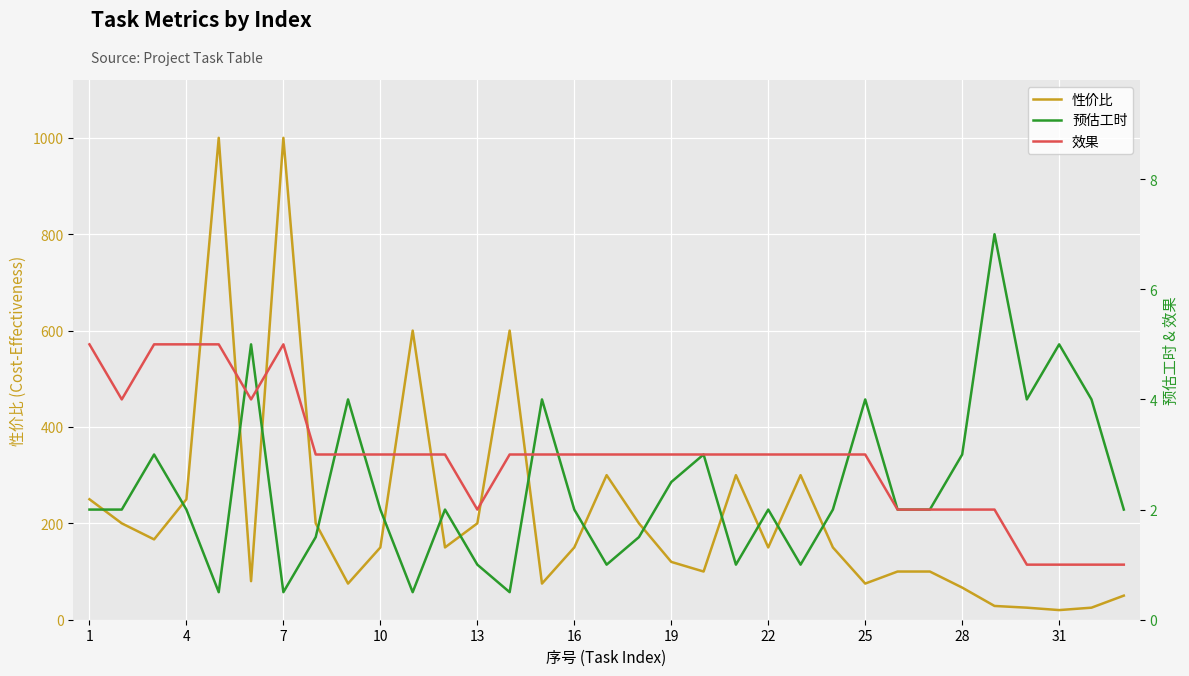

What is the highest value of the 性价比 series?

1000.0